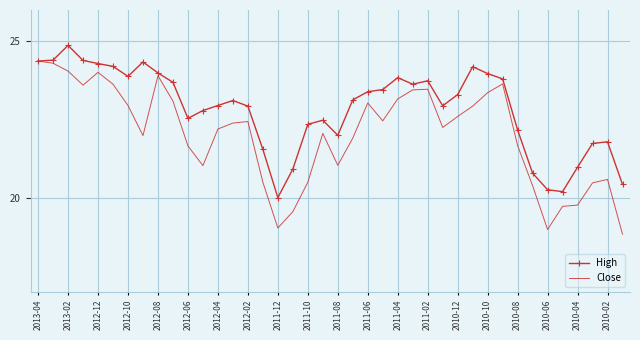

Which series has the largest total across all categories?

High